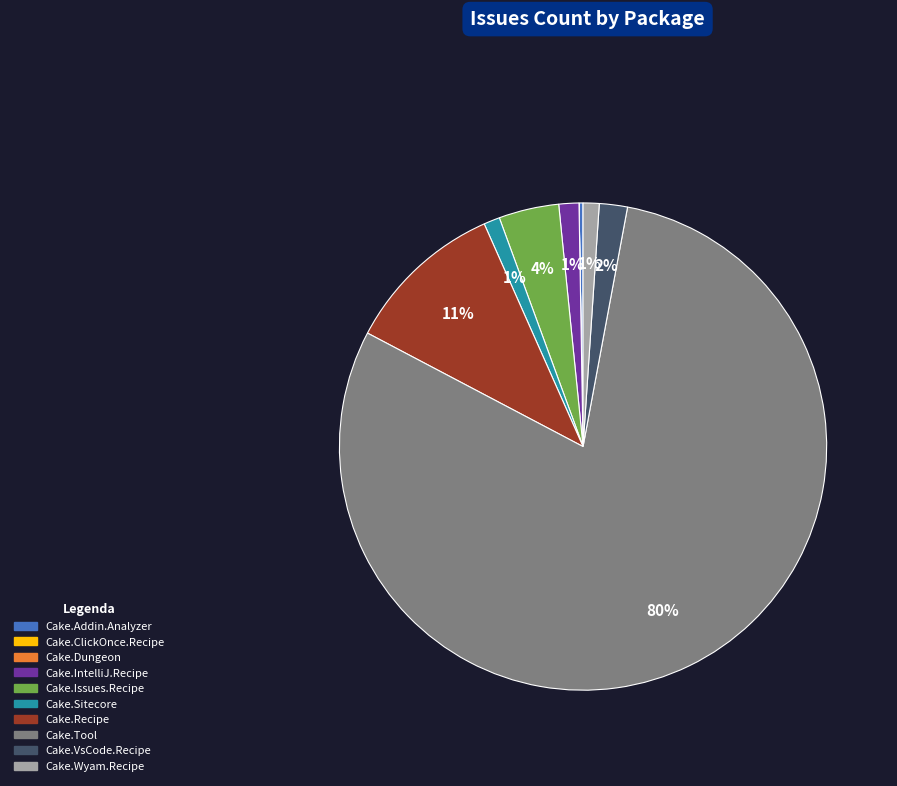

Which slice represents more than half of the pie?

Cake.Tool